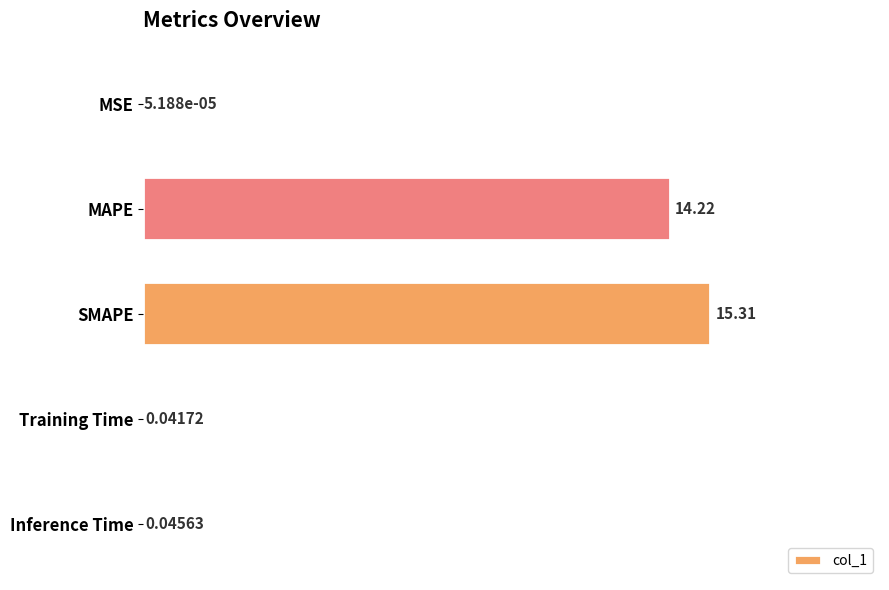

Are the bars horizontal?

Yes